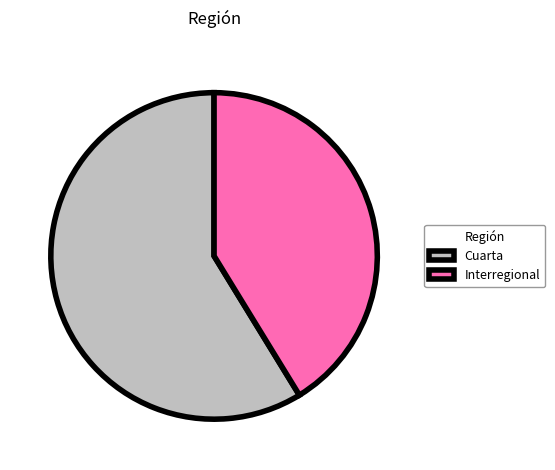

Rank the categories by value from highest to lowest.

Cuarta, Interregional